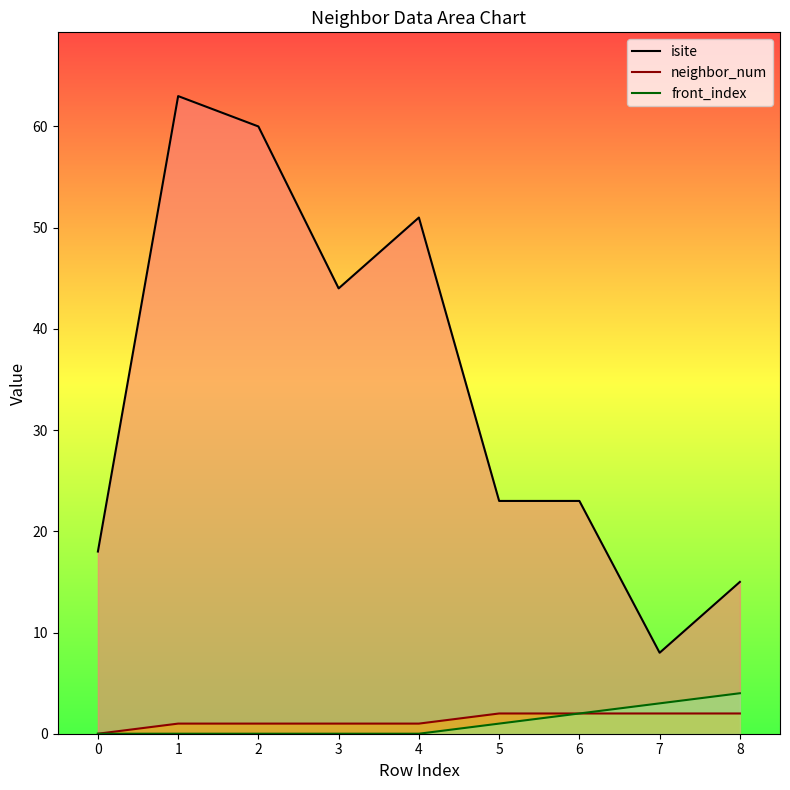

What is the difference between the second highest and minimum values in the front_index series?

3